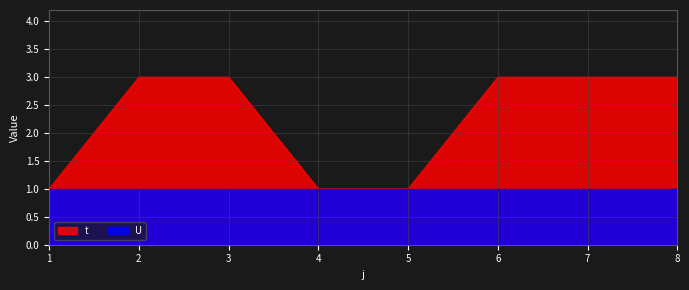

How many data points are less than 3?

3